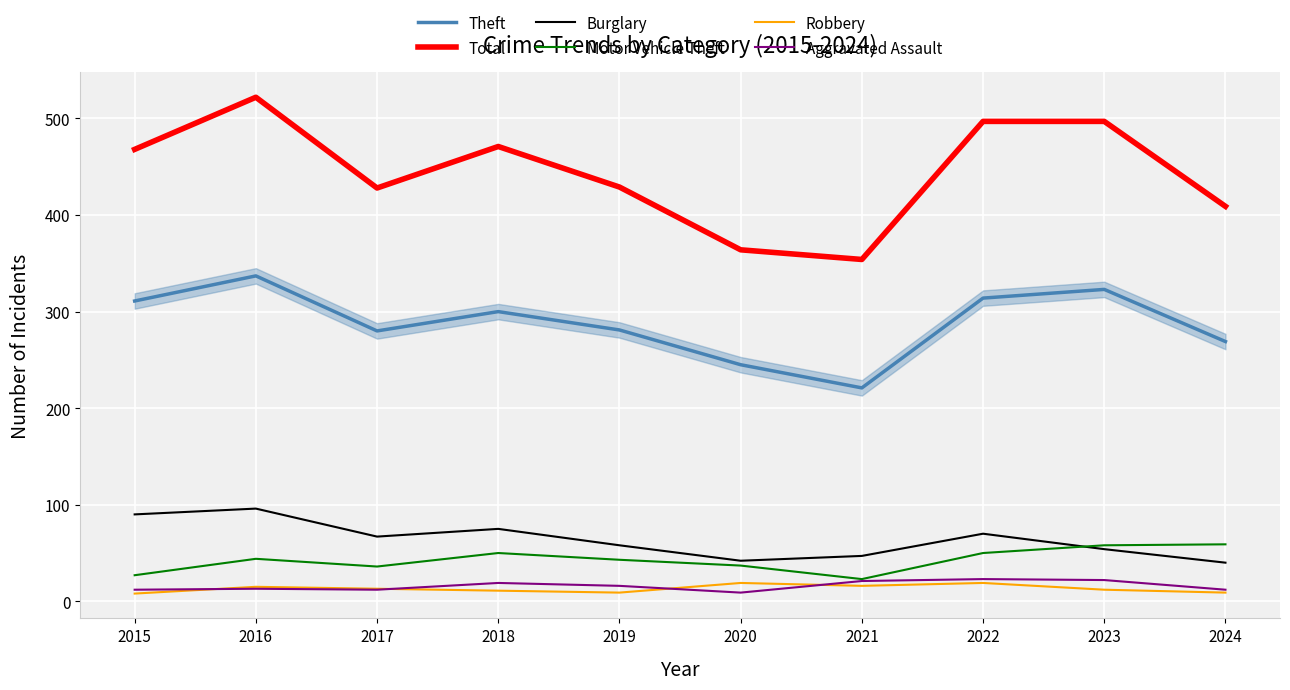

What is the spread (max minus min) of values at 2017?

416